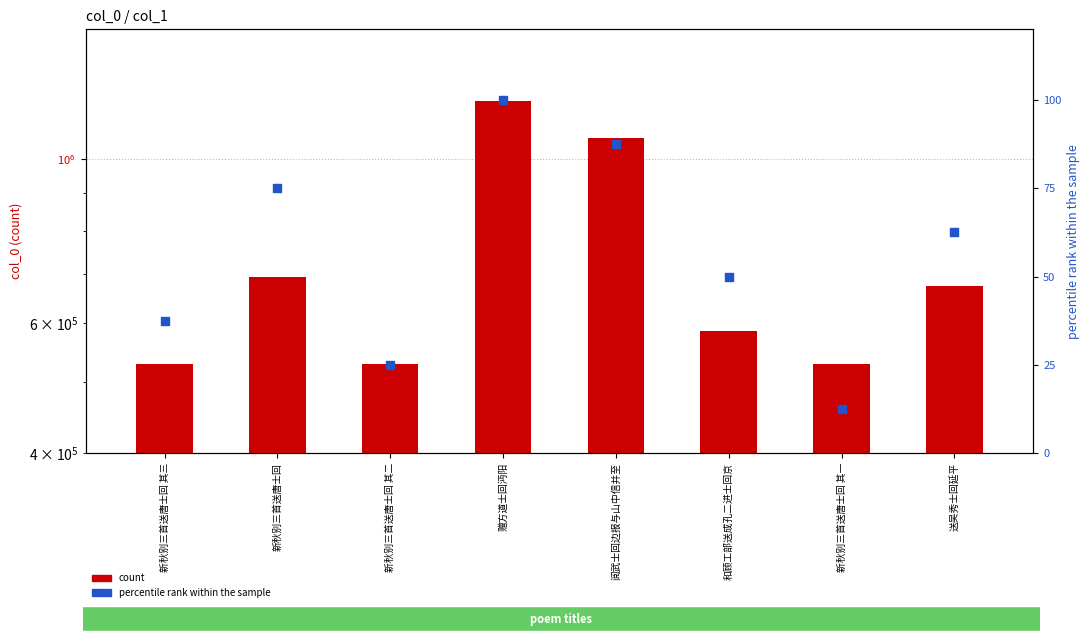

What is the total value across all series at 新秋别三首送唐士回 其一?

528900.5